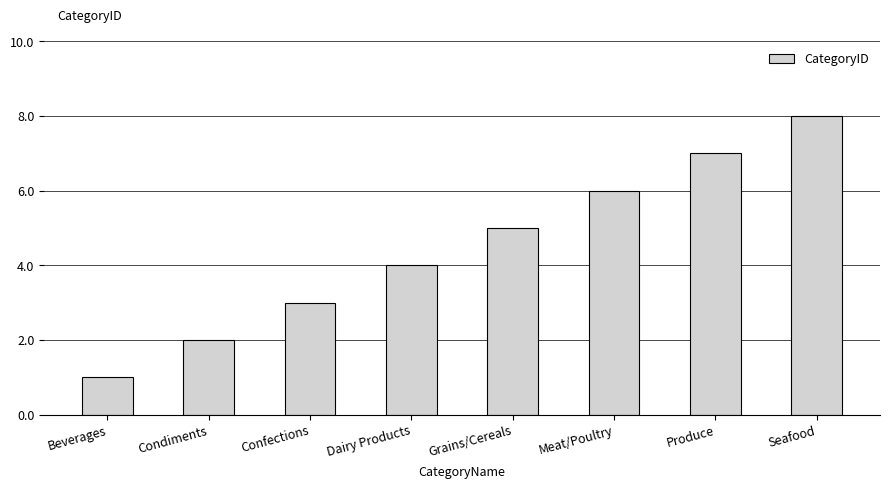

What is the difference between the second highest and second lowest values?

5